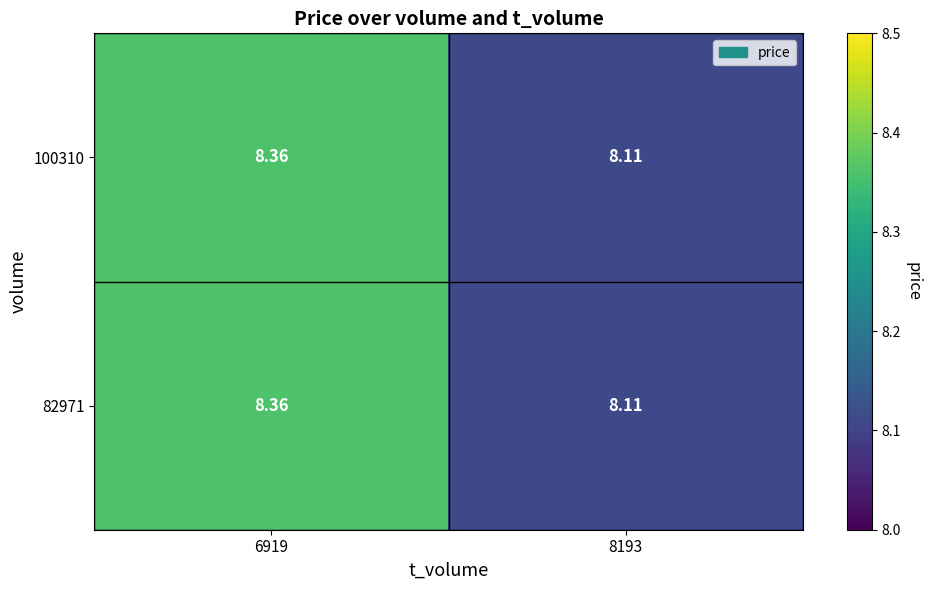

Is the value of 82971 at 6919 greater than the value of 100310 at 8193?

Yes